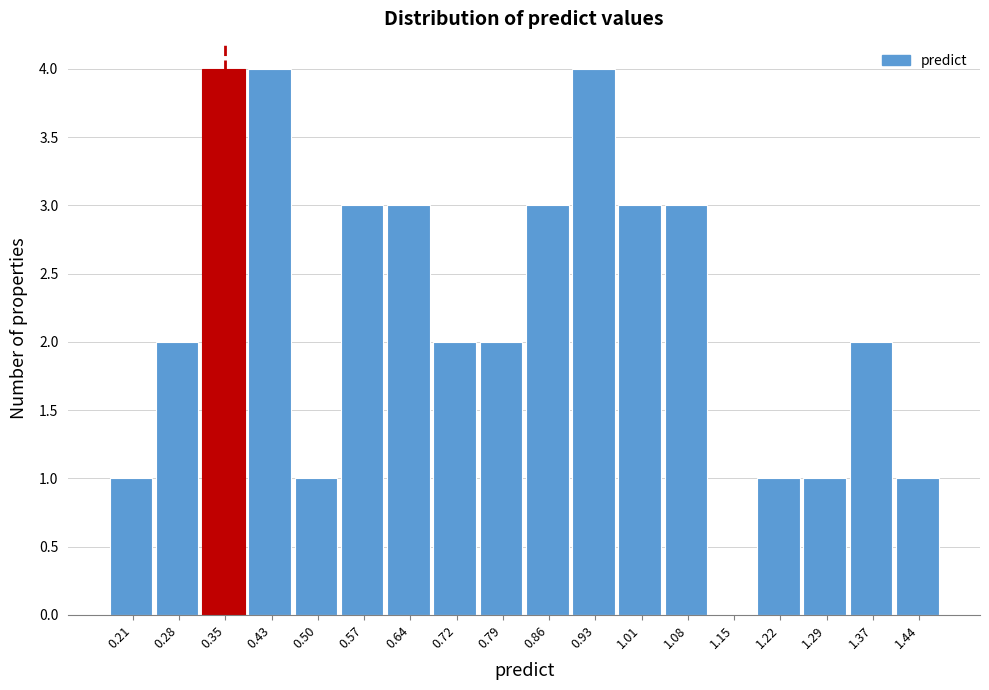

Reading left to right, list every bar in this chart as the range it spans on the x-axis followed by its height. Neither the bar edges nor the heights are printed on the chart, so give them approximately, as read against the axes.

0.17 to 0.25: 1
0.25 to 0.32: 2
0.32 to 0.39: 4
0.39 to 0.46: 4
0.46 to 0.53: 1
0.53 to 0.61: 3
0.61 to 0.68: 3
0.68 to 0.75: 2
0.75 to 0.82: 2
0.82 to 0.90: 3
0.90 to 0.97: 4
0.97 to 1.04: 3
1.04 to 1.11: 3
1.11 to 1.19: 0
1.19 to 1.26: 1
1.26 to 1.33: 1
1.33 to 1.40: 2
1.40 to 1.48: 1